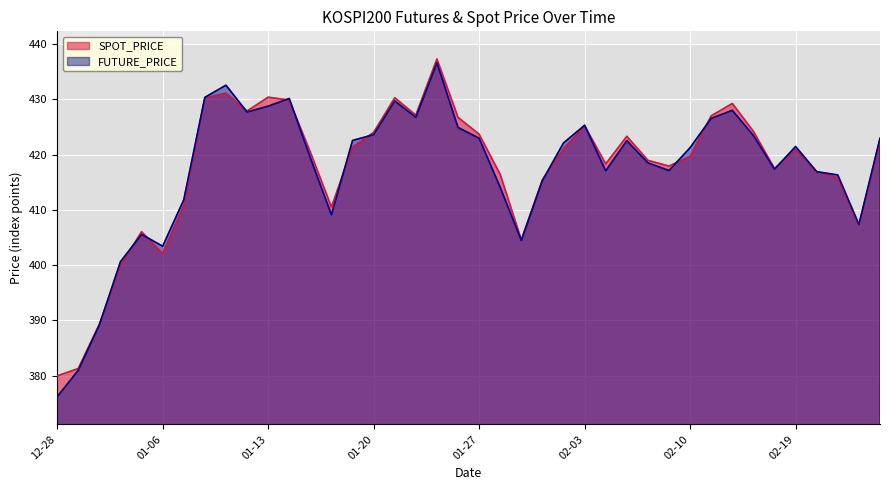

What is the minimum value for SPOT_PRICE?

379.9